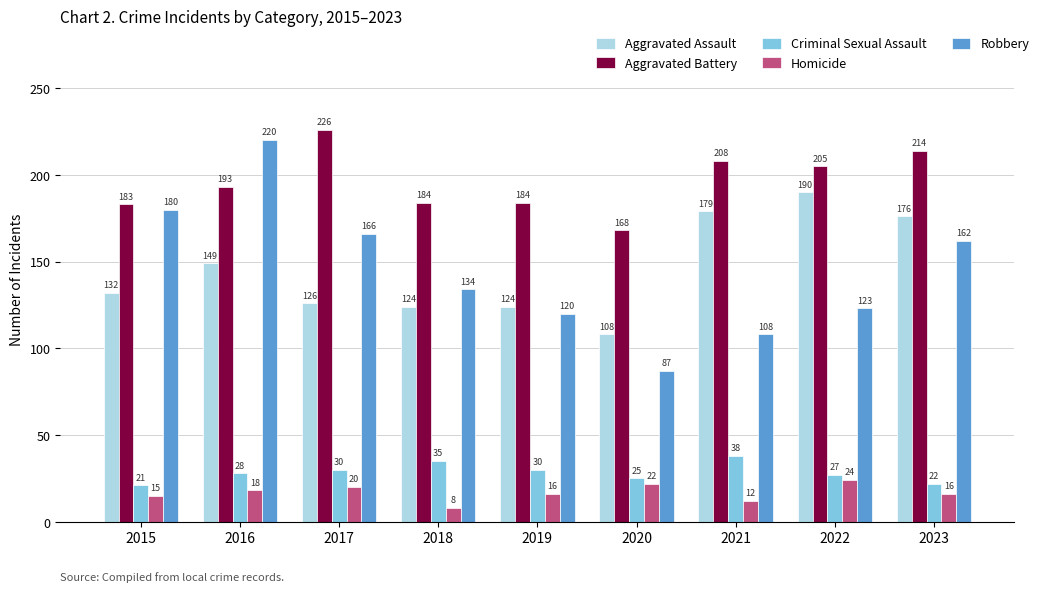

How many values in the Aggravated Battery series are below 193?

4